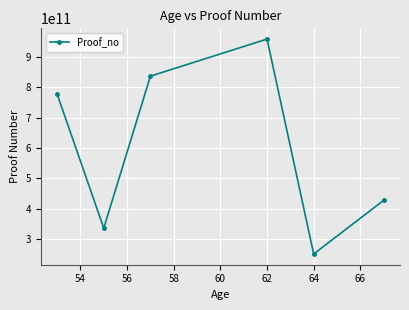

What is the minimum value shown in the chart?

250394411797